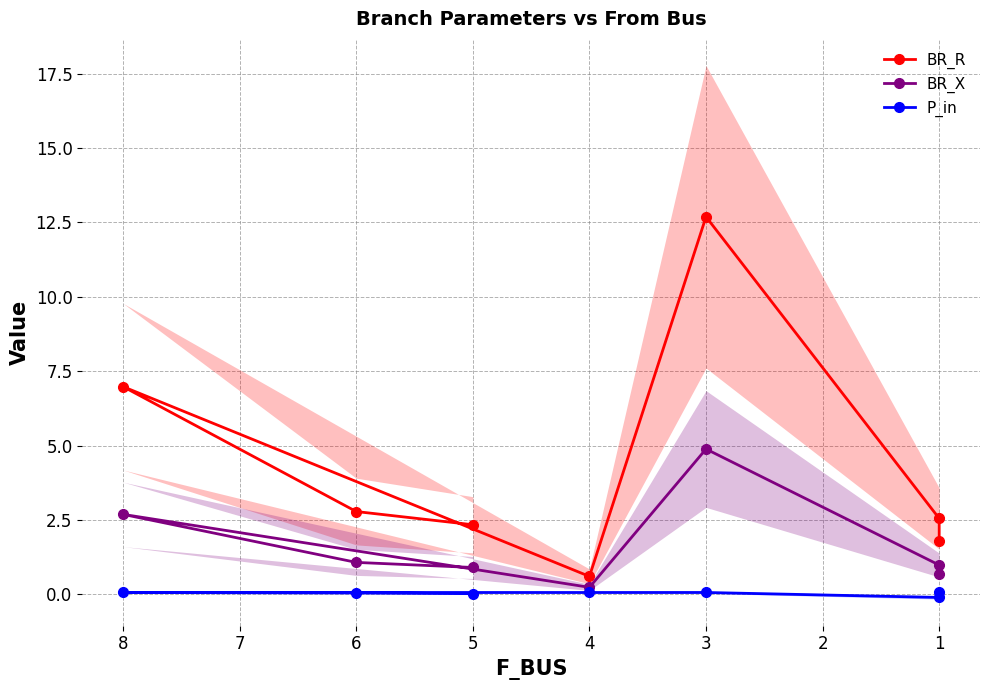

True or false: BR_R and BR_X intersect in this chart.

False